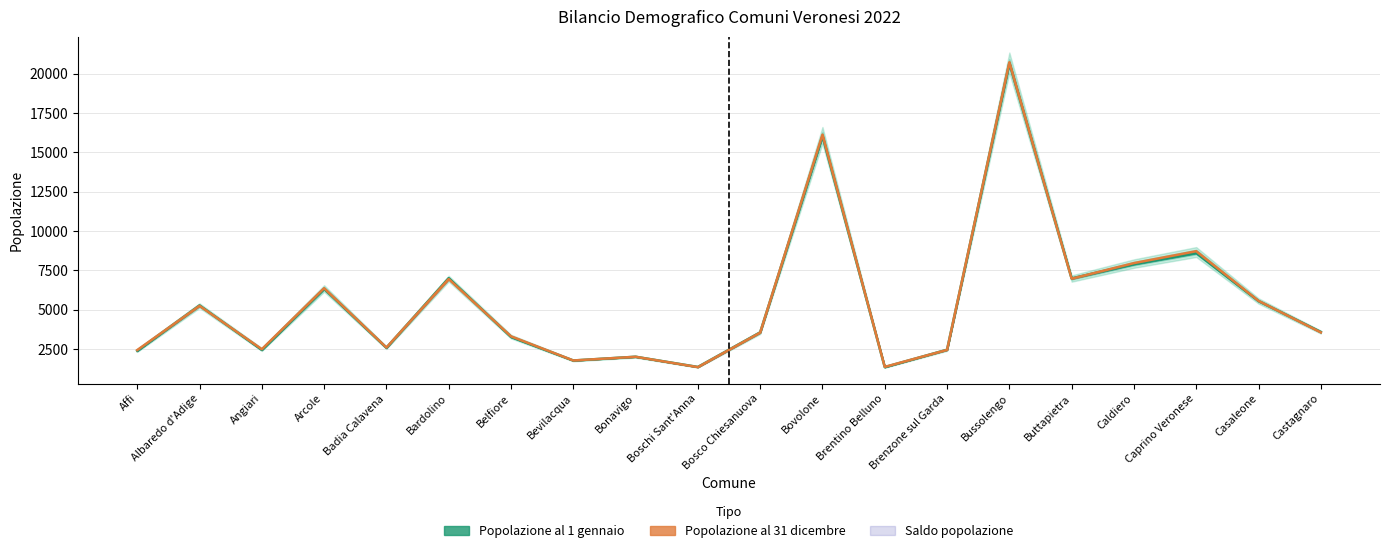

How many lines are shown in the chart?

2